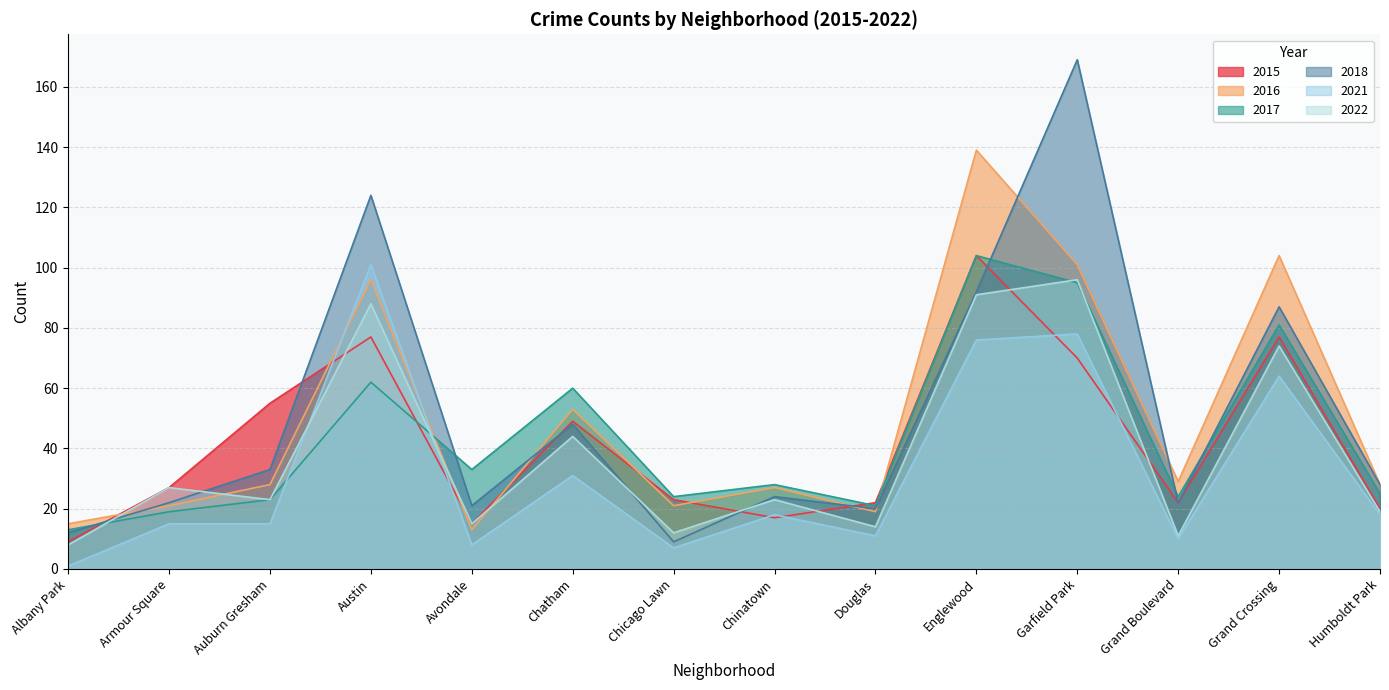

Where do 2021 and 2016 first cross each other?

Auburn Gresham and Austin